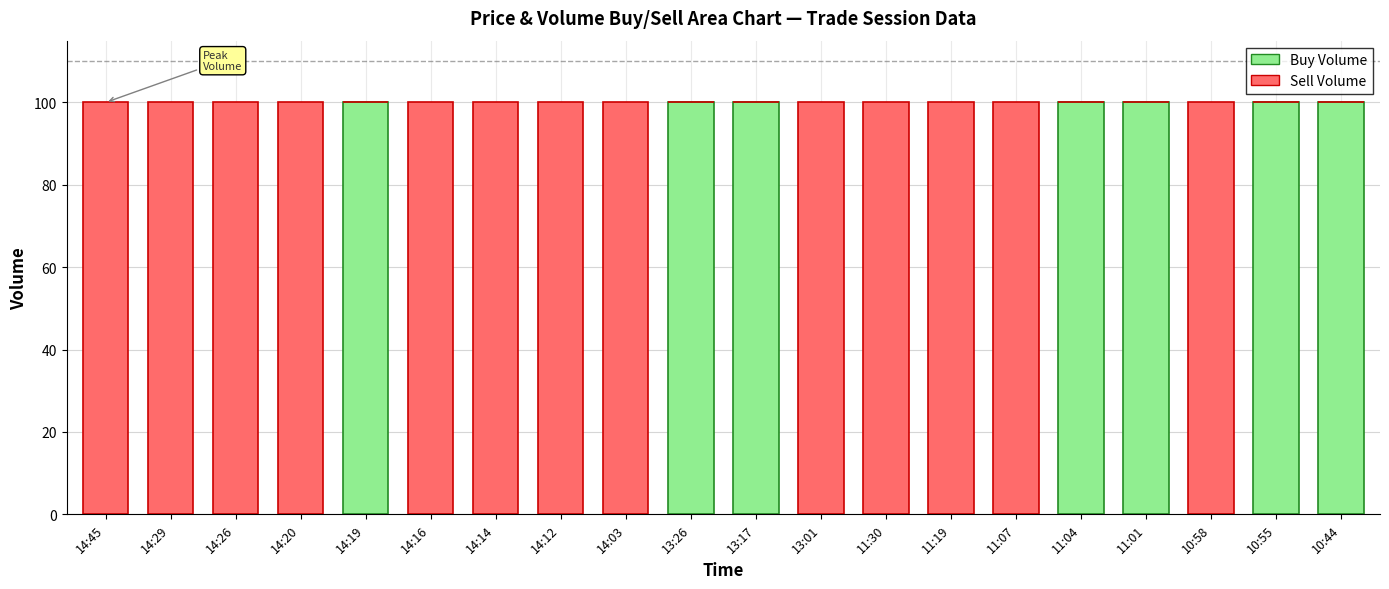

What is the total value across all series at 13:26?

100